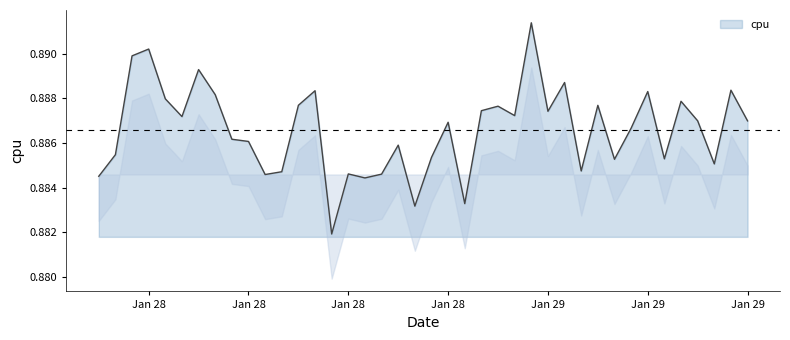

Does the chart display data point markers on the line(s)?

No